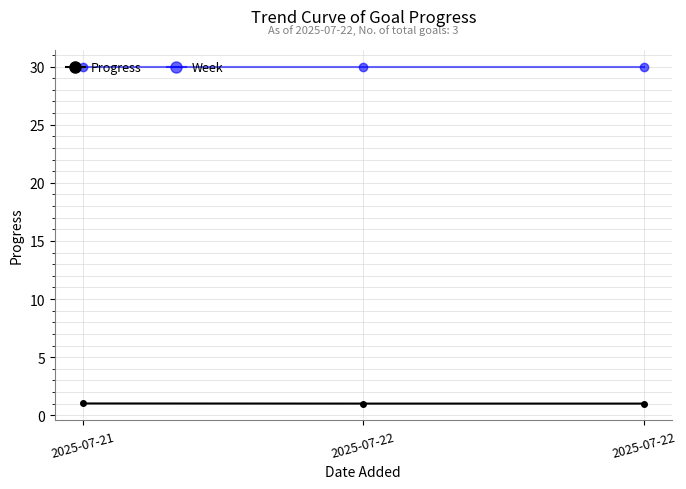

How many distinct data groups are displayed?

2